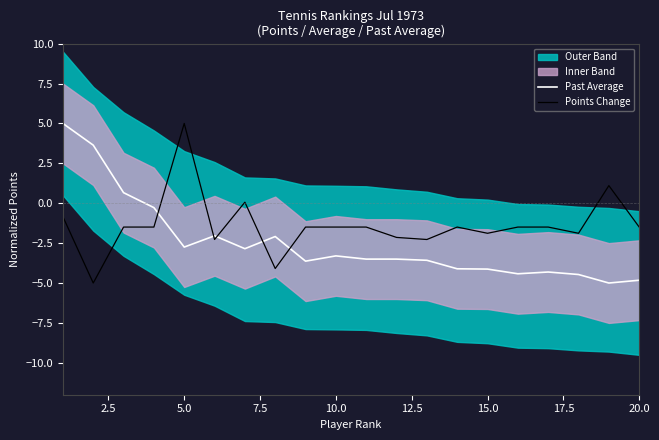

At 7.5, list the series in order from smallest to largest.

Points Change, Past Average